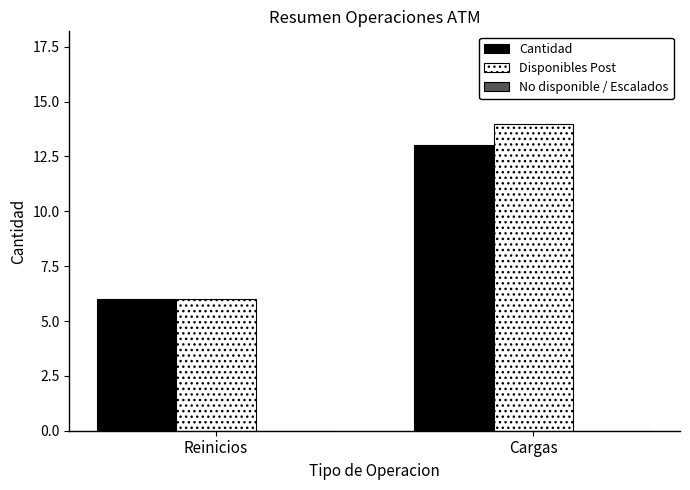

At which label does Disponibles Post reach its minimum?

Reinicios